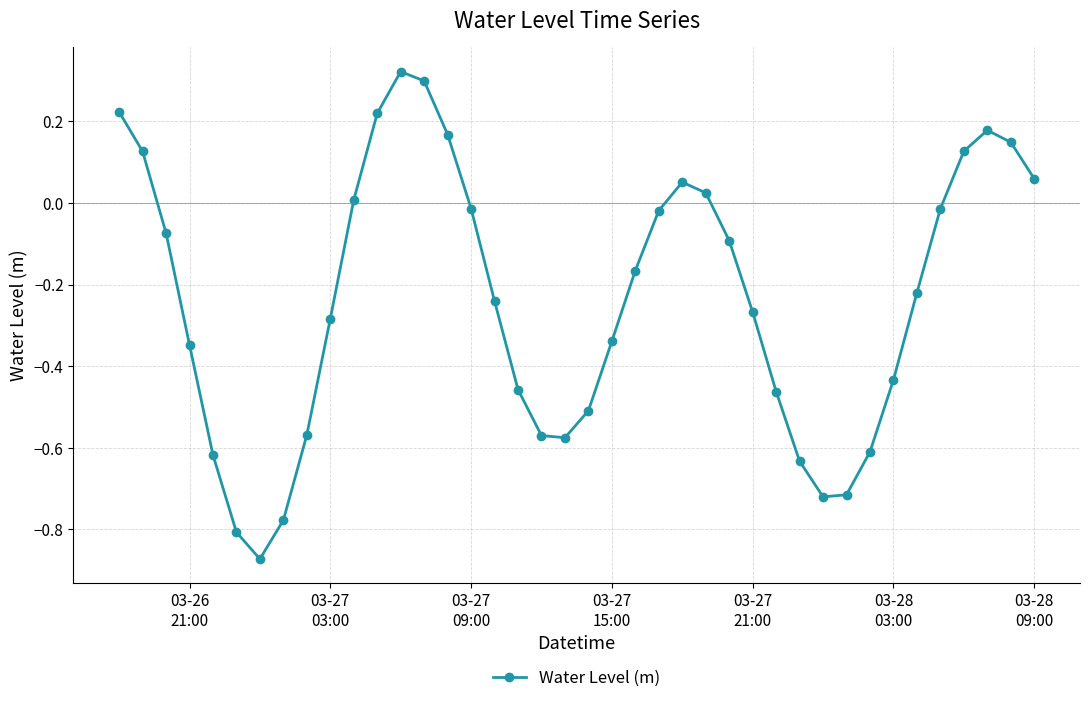

How many points are lower than both their immediate neighbors (excluding endpoints)?

3